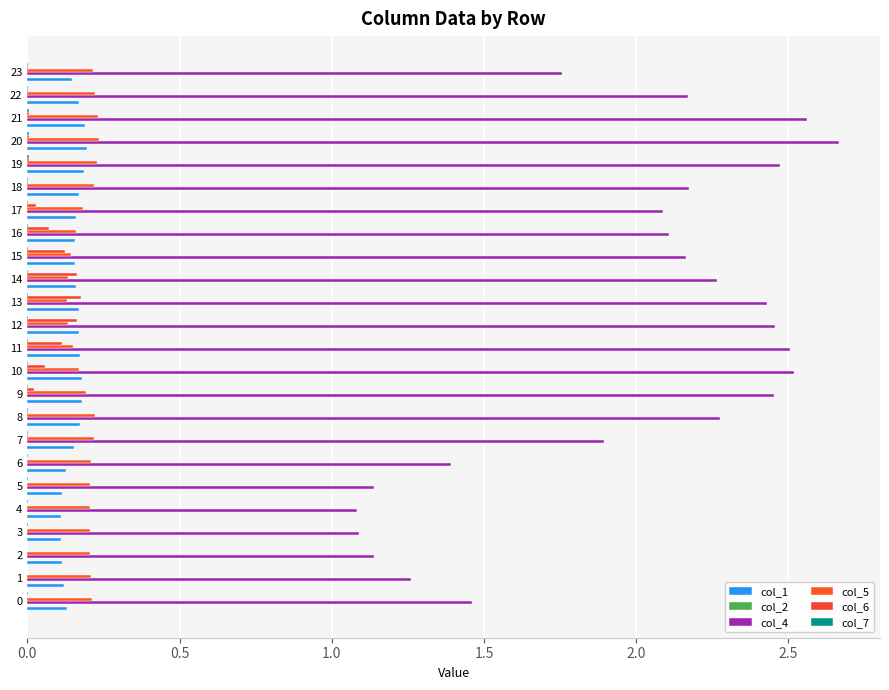

How many categories are shown in the chart?

24